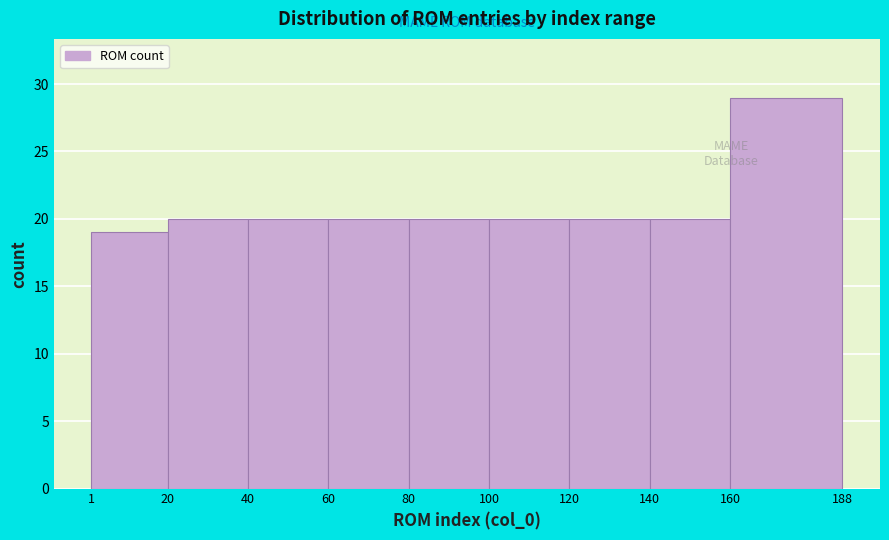

Reading left to right, transcribe this chart: for each bar, give the range it covers on the x-axis and its height. The values are not printed on the chart, so give them approximately, as read against the axis.

1 to 20: 19
20 to 40: 20
40 to 60: 20
60 to 80: 20
80 to 100: 20
100 to 120: 20
120 to 140: 20
140 to 160: 20
160 to 188: 29